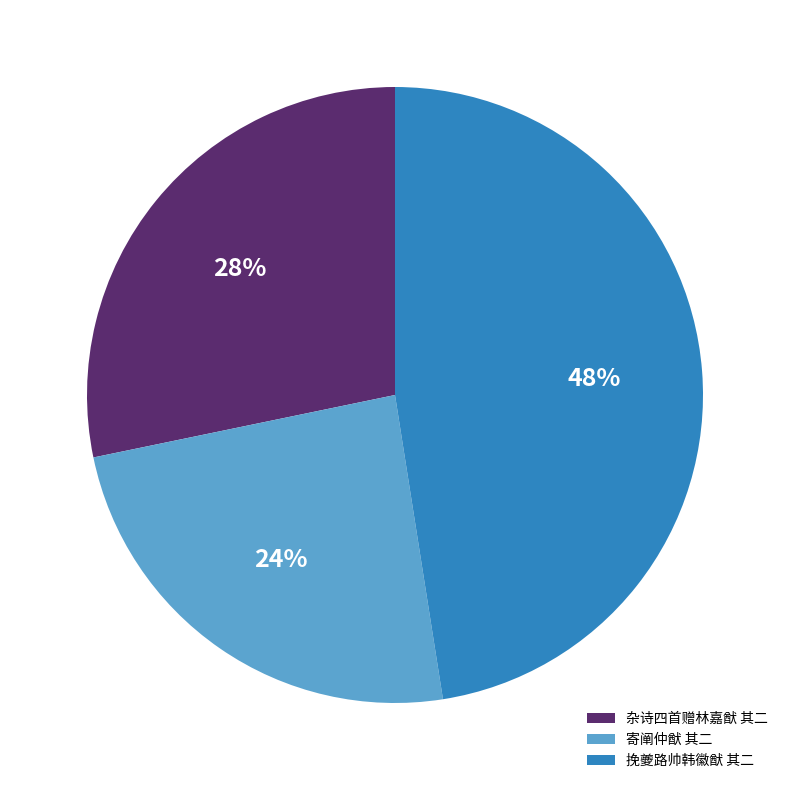

Between 挽夔路帅韩徽猷 其二 and 杂诗四首赠林嘉猷 其二, which is larger?

挽夔路帅韩徽猷 其二